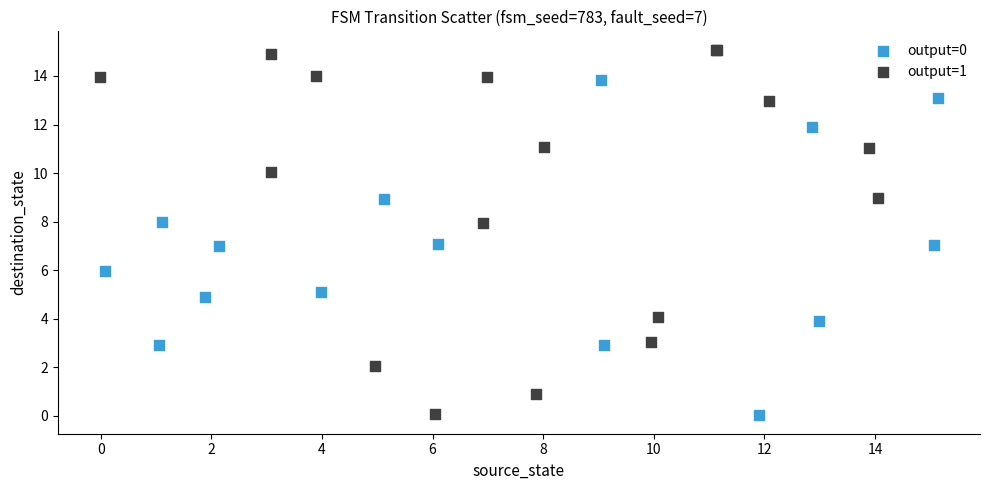

Which series has the widest spread of Y values?

output=1